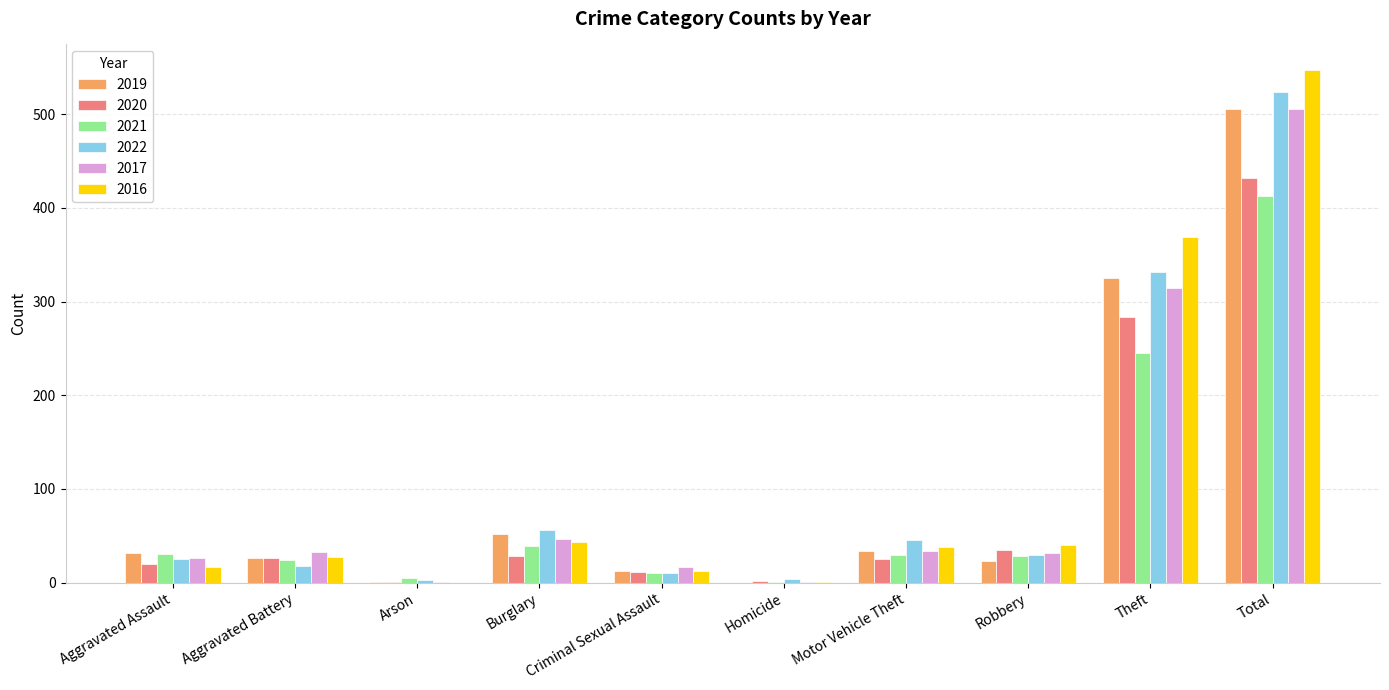

True or false: 2017 has a value of 761 at Total.

False